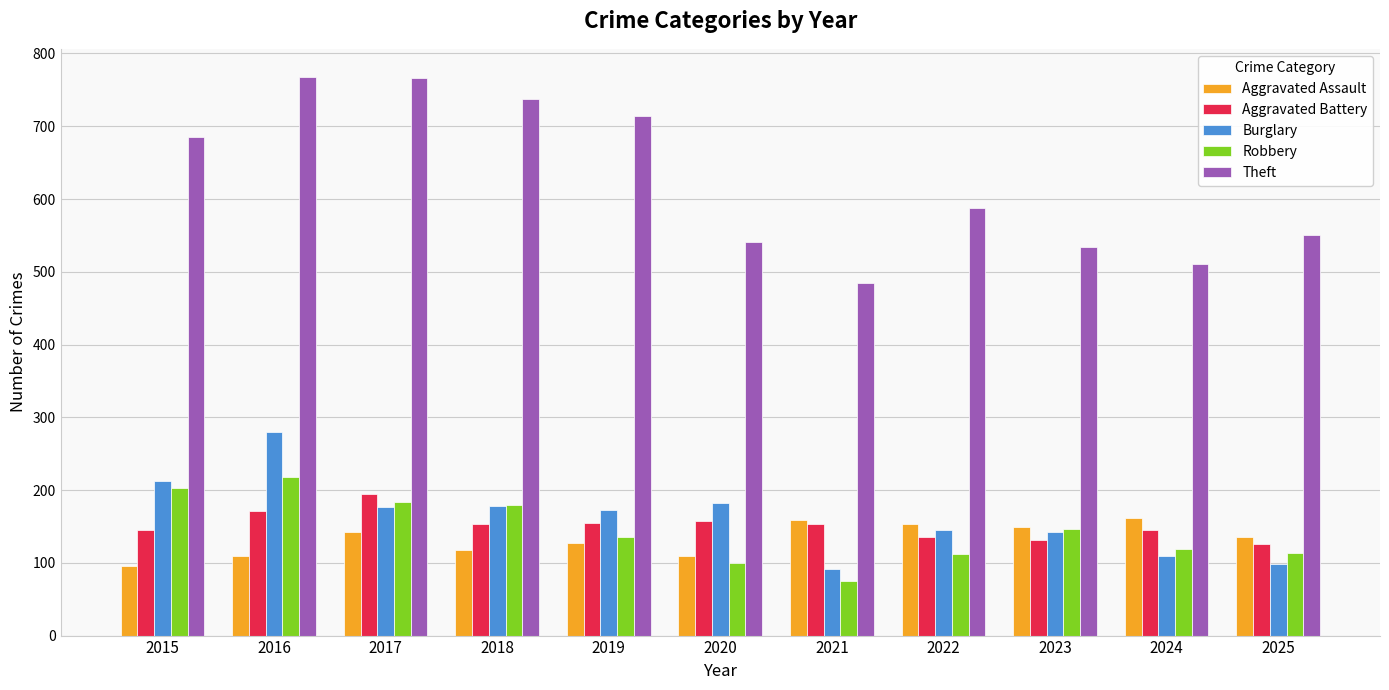

What is the sum of all Robbery values?

1586